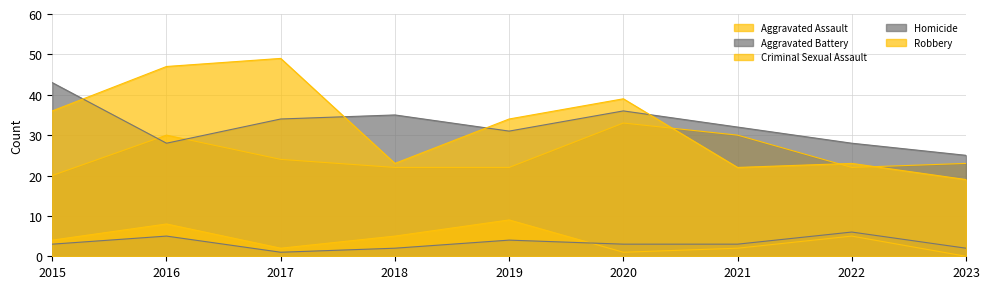

What is the value of the Aggravated Assault point at the 4th from the left?

22